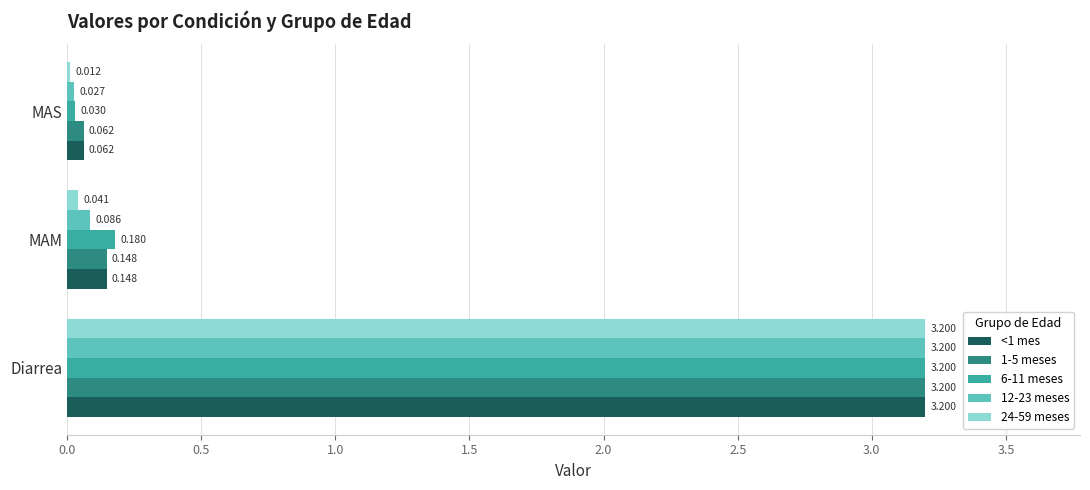

List the labels in order of <1 mes value, largest first.

Diarrea, MAM, MAS